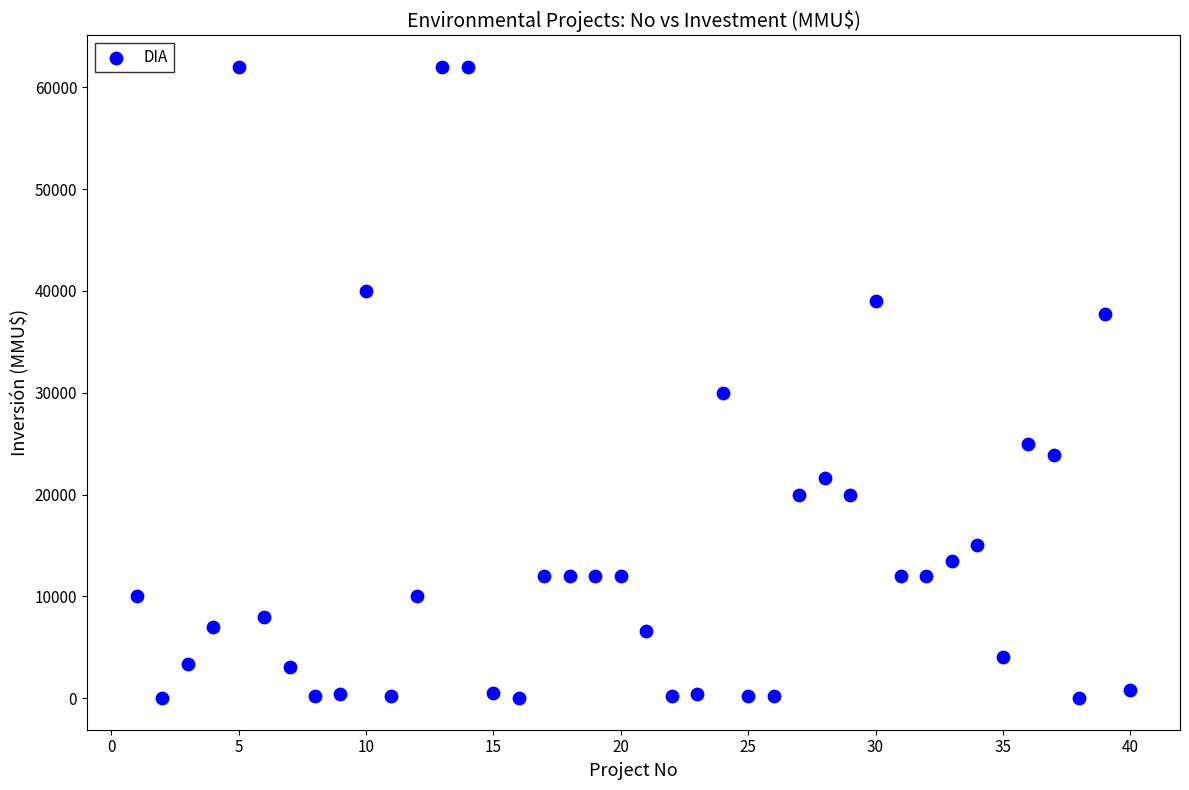

What is the range of X values (max minus min)?

39